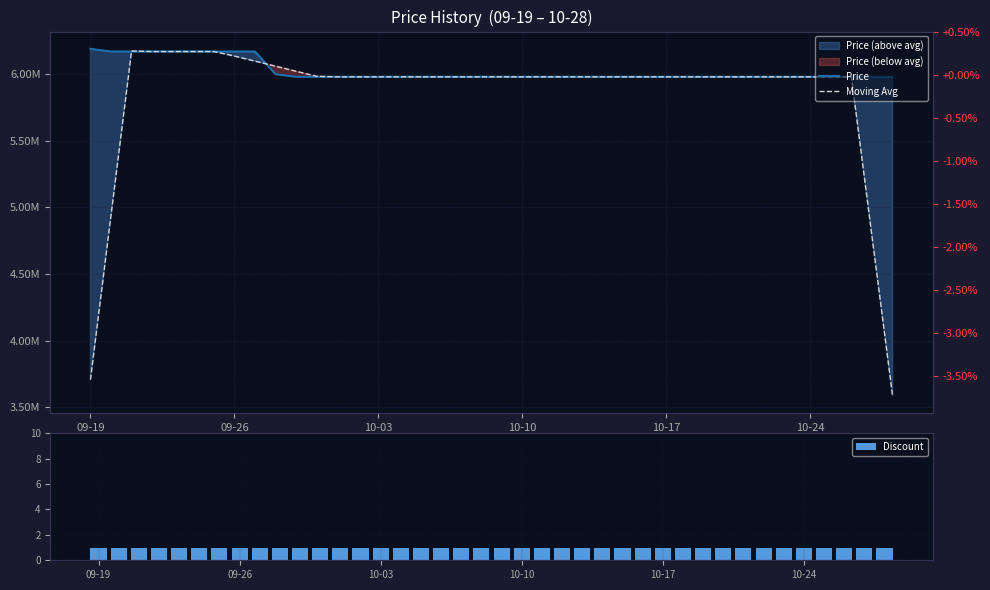

True or false: Discount has a value of 1 at 10-24.

True